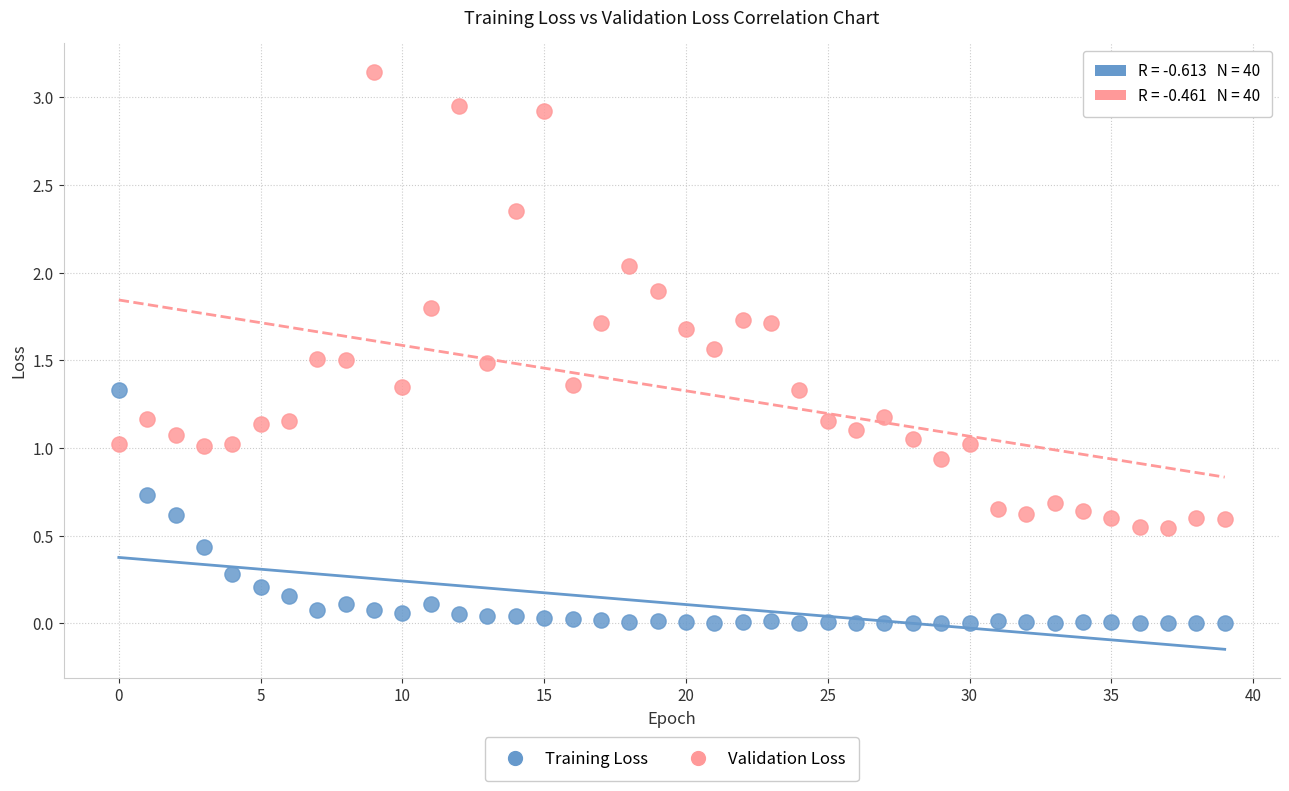

Which series contains the lowest Y value?

Training Loss